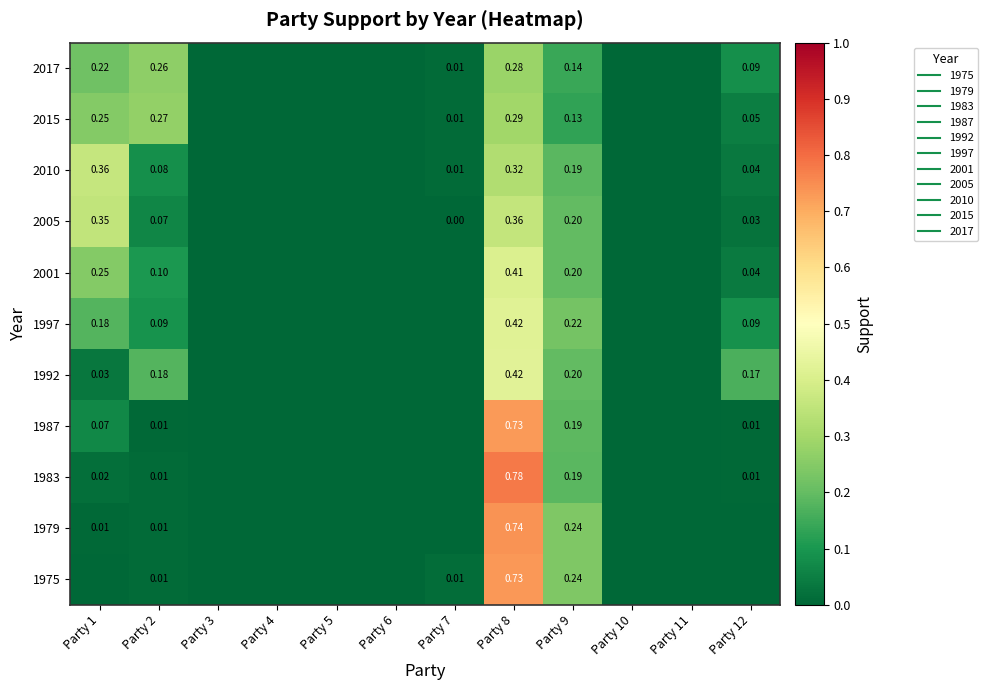

What is the average value of the 1997 series?

0.1